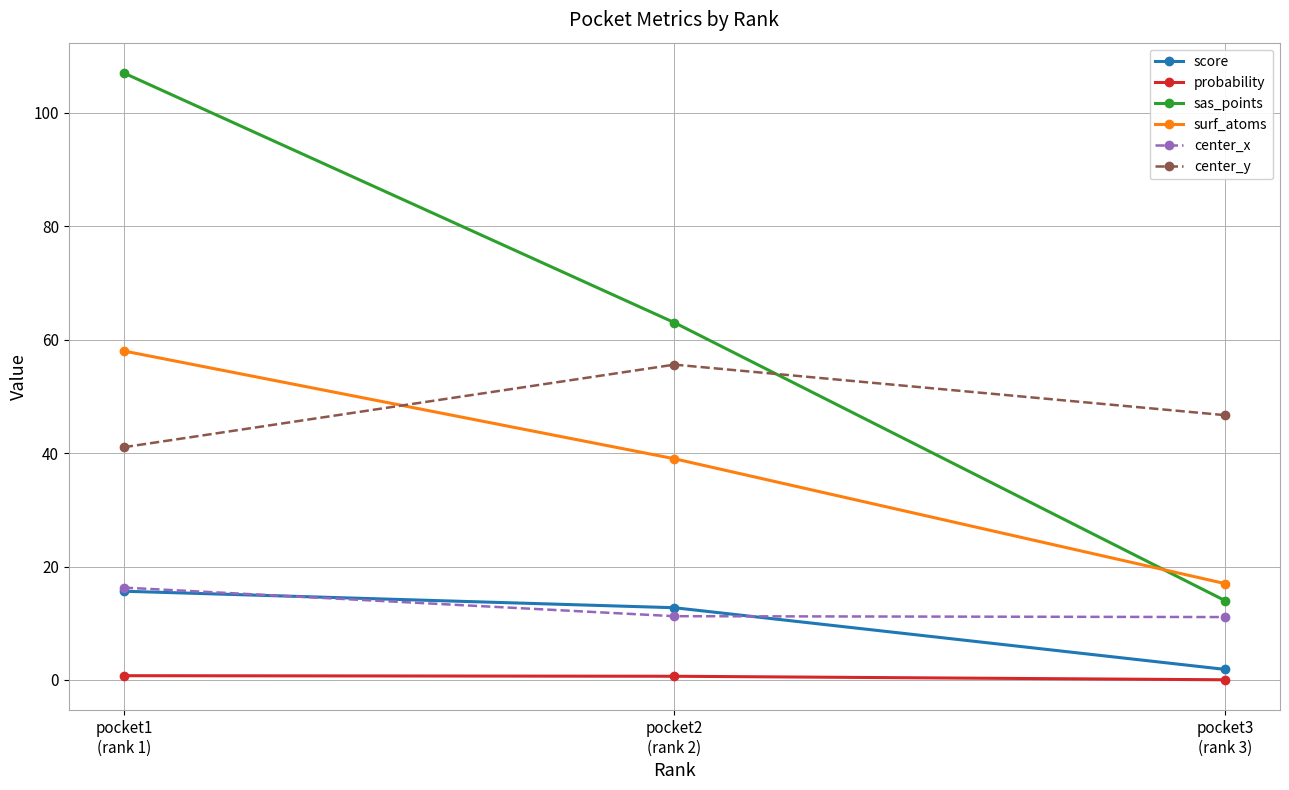

Count the number of data series in this chart.

6